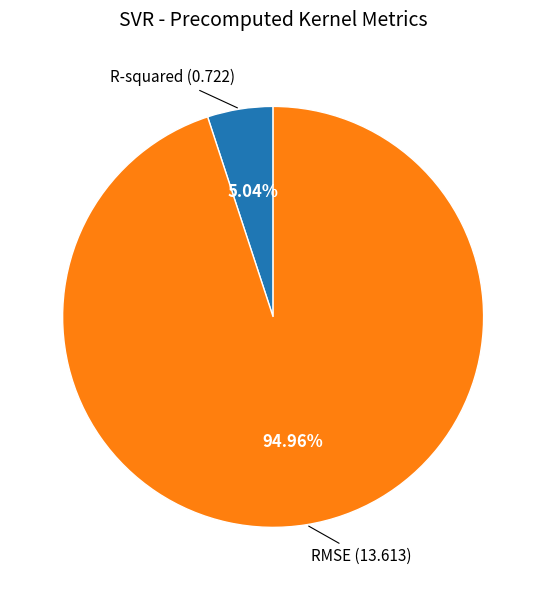

How many slices are in this pie chart?

2